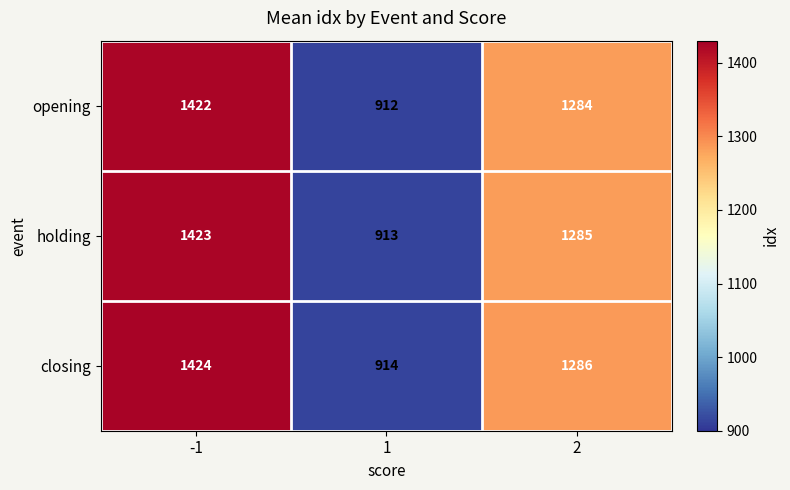

What is the minimum value shown in the chart?

912